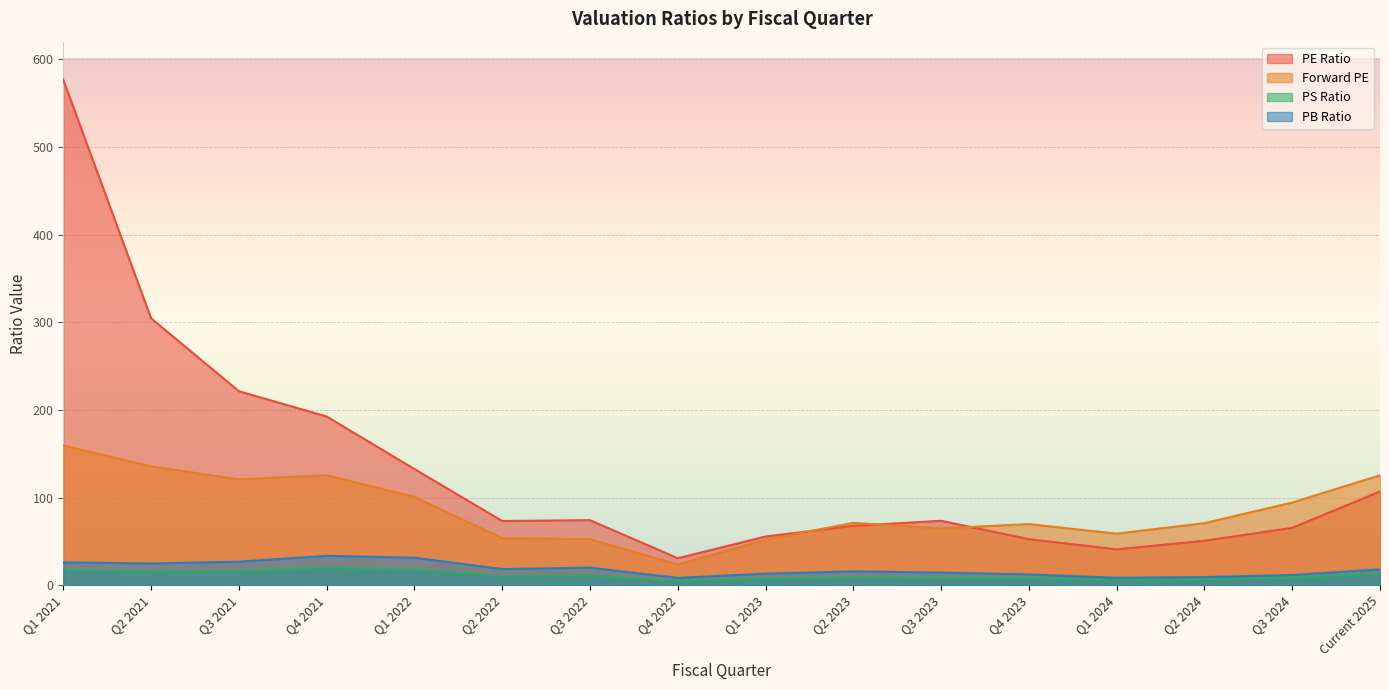

How many values in the PS Ratio series are below 10?

8